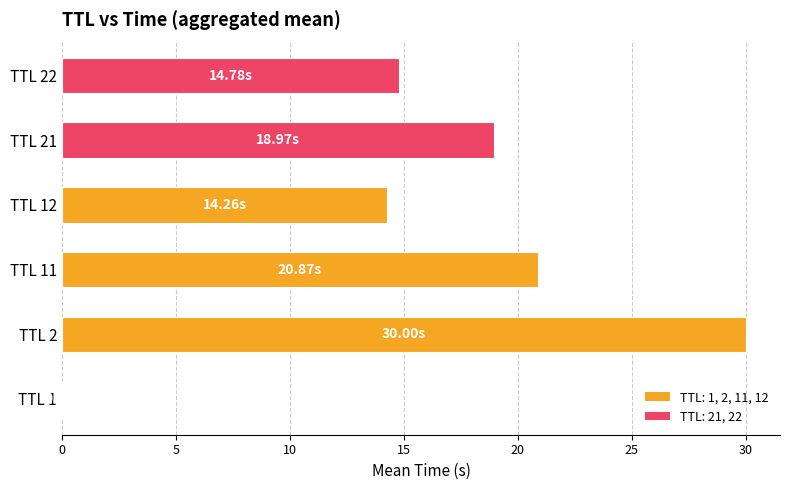

What is the average value?

16.5